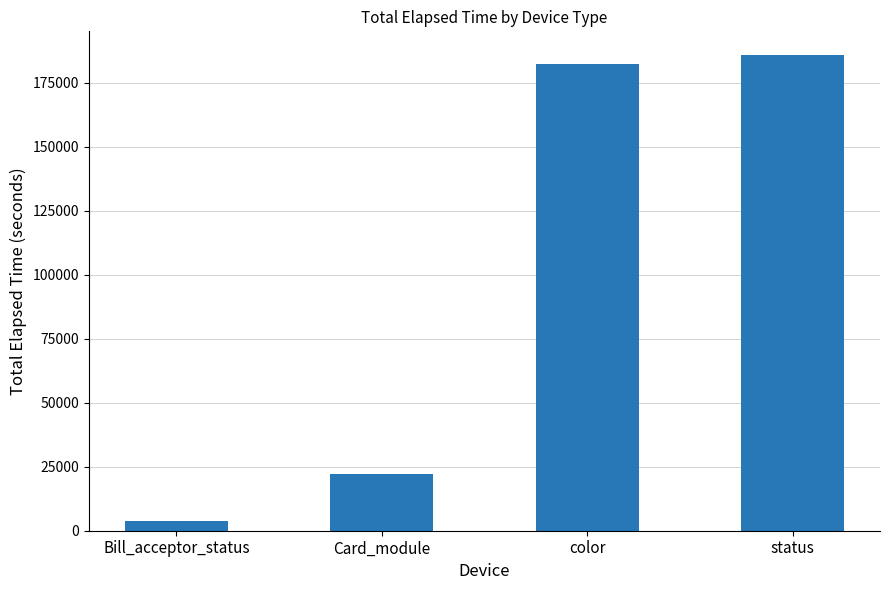

At which label is the value closest to 94674?

Card_module